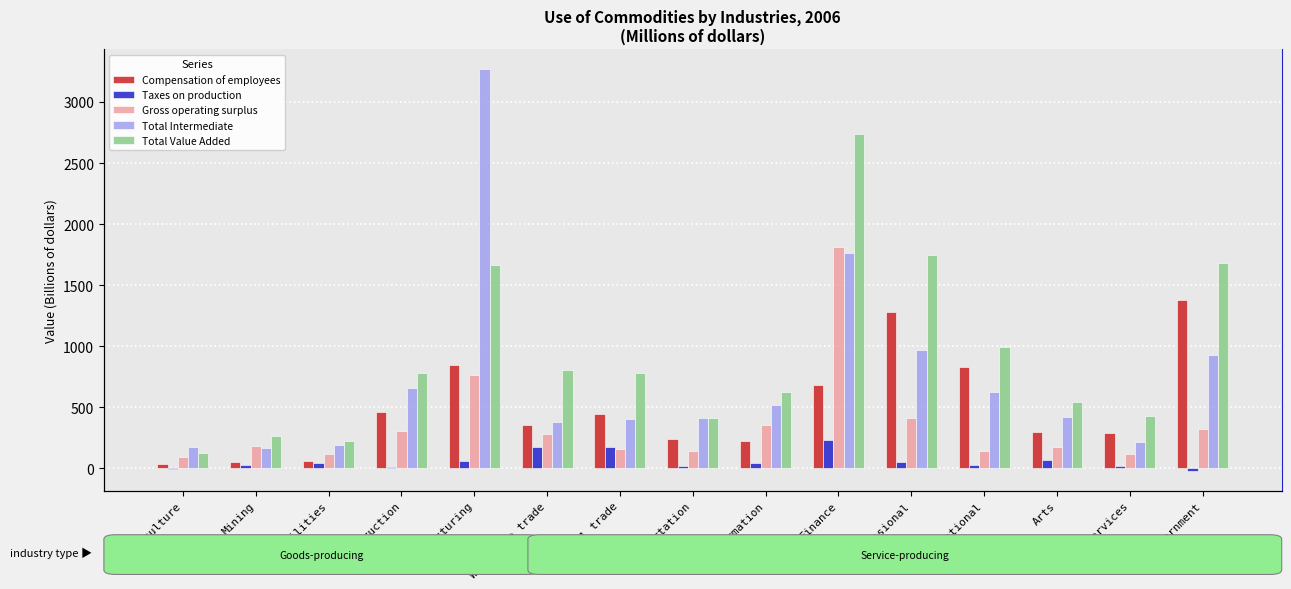

What is the difference between the maximum and second lowest values in the Total Value Added series?

2510.8